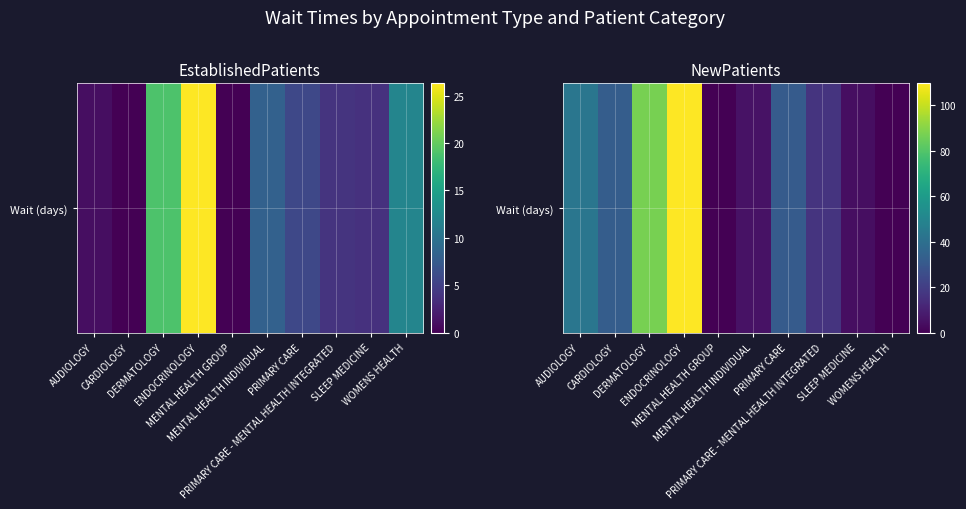

What is the maximum value shown in the chart?

109.5